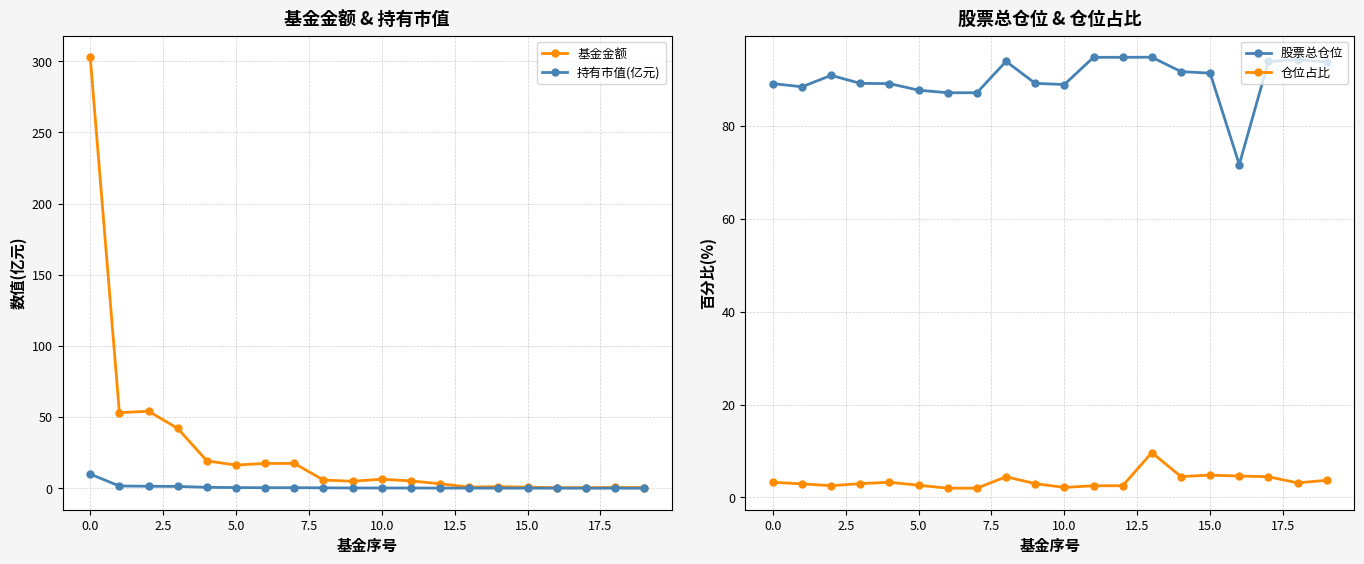

Which category has the lowest value in the 股票总仓位 series?

16